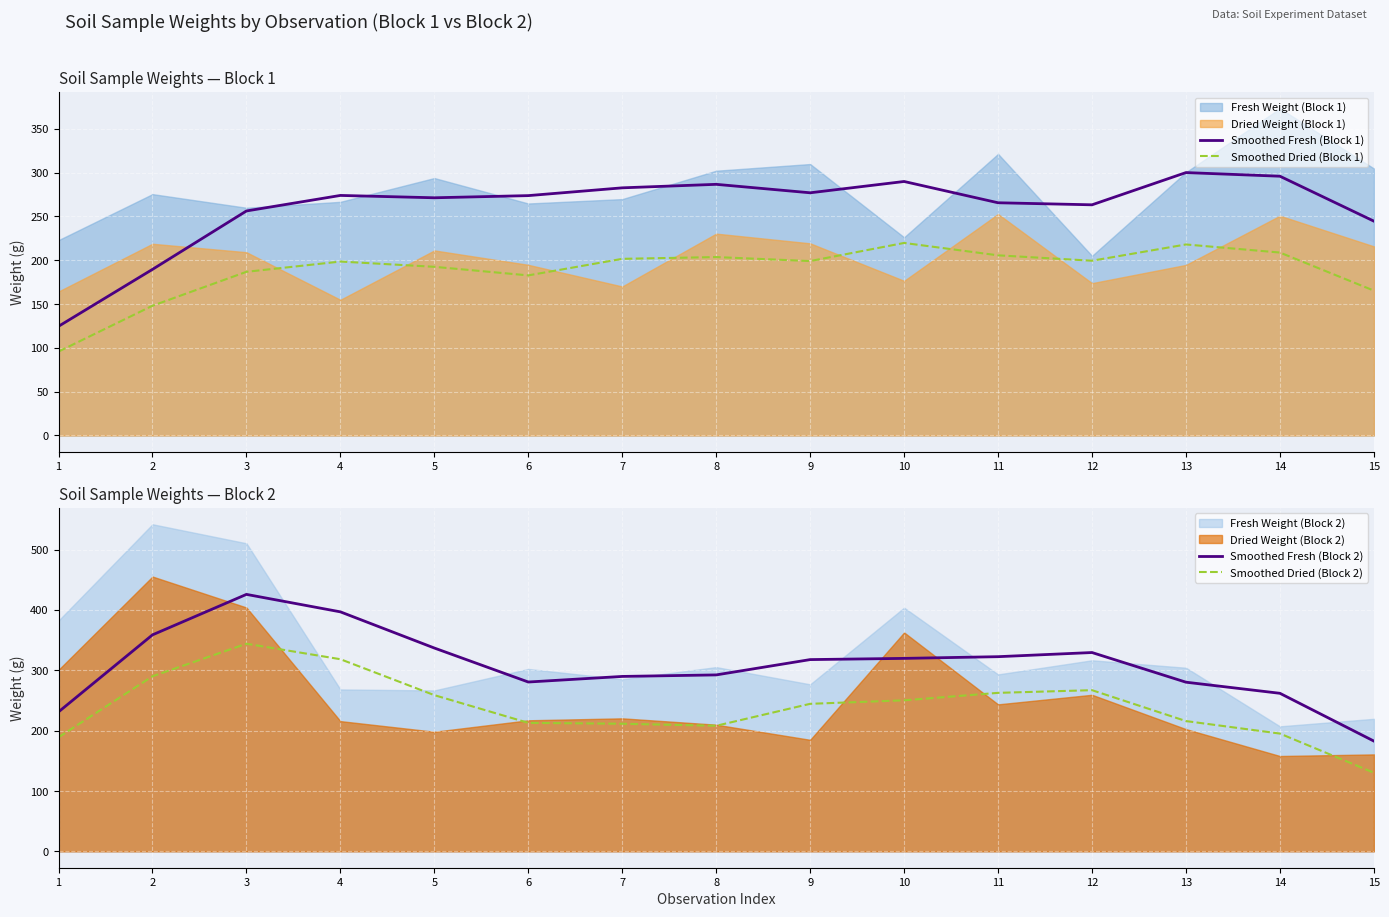

How many lines are shown in the chart?

4